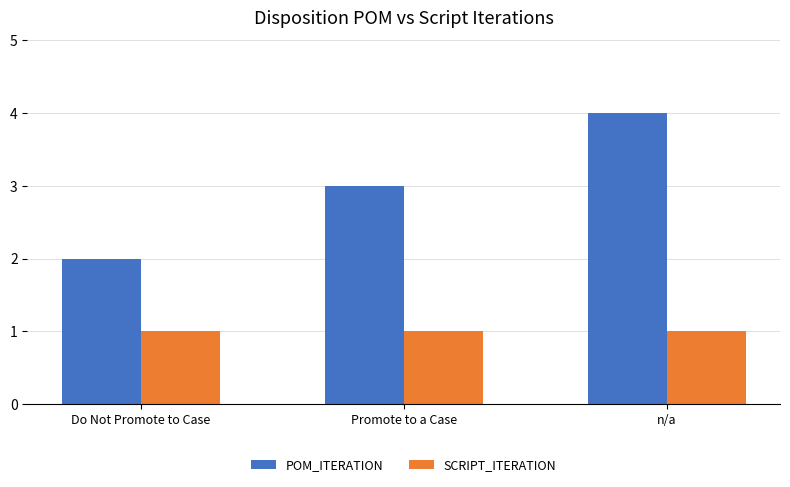

Which series has the largest total across all categories?

POM_ITERATION